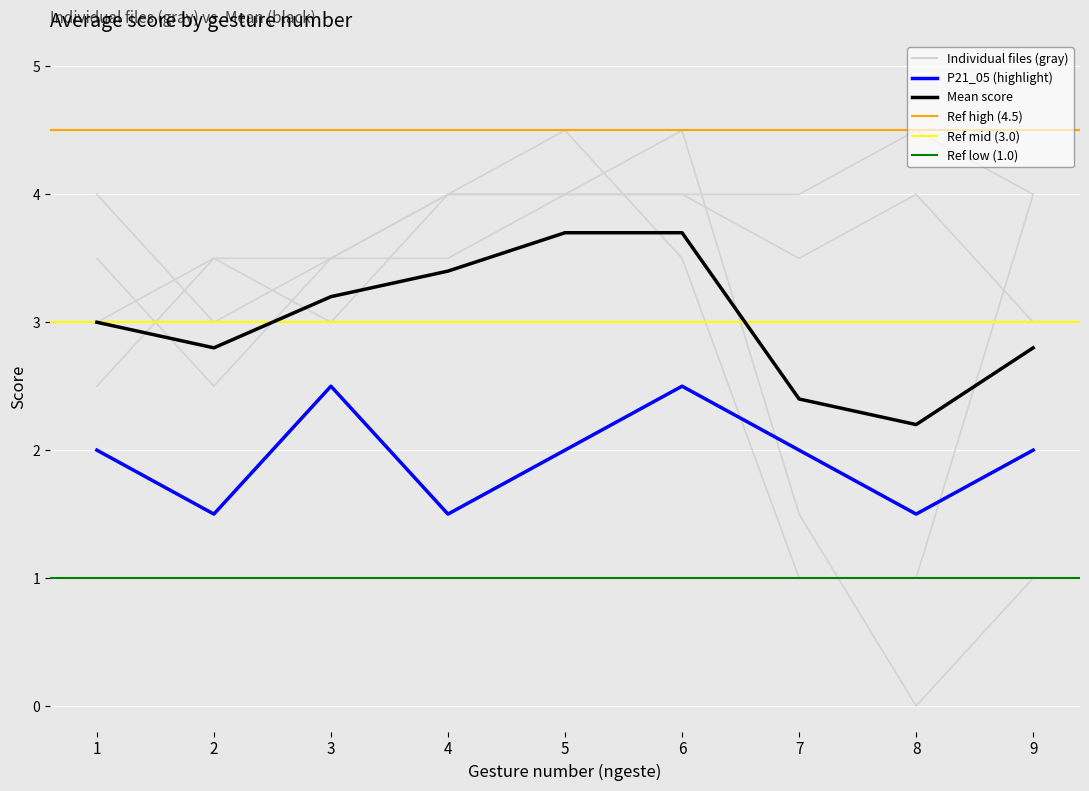

Between which two adjacent categories do P21_04 and P21_01 first intersect?

1 and 2